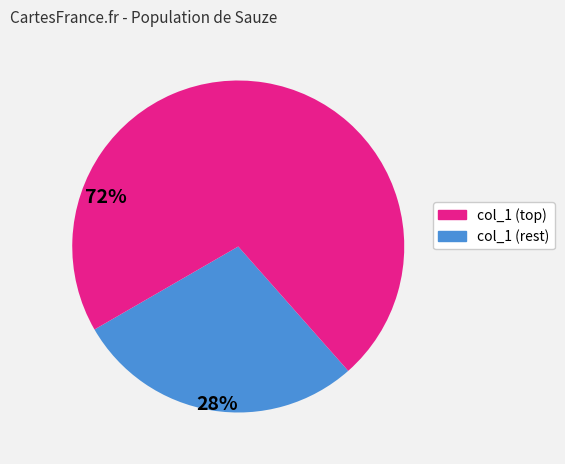

Count the number of slices in the pie.

2